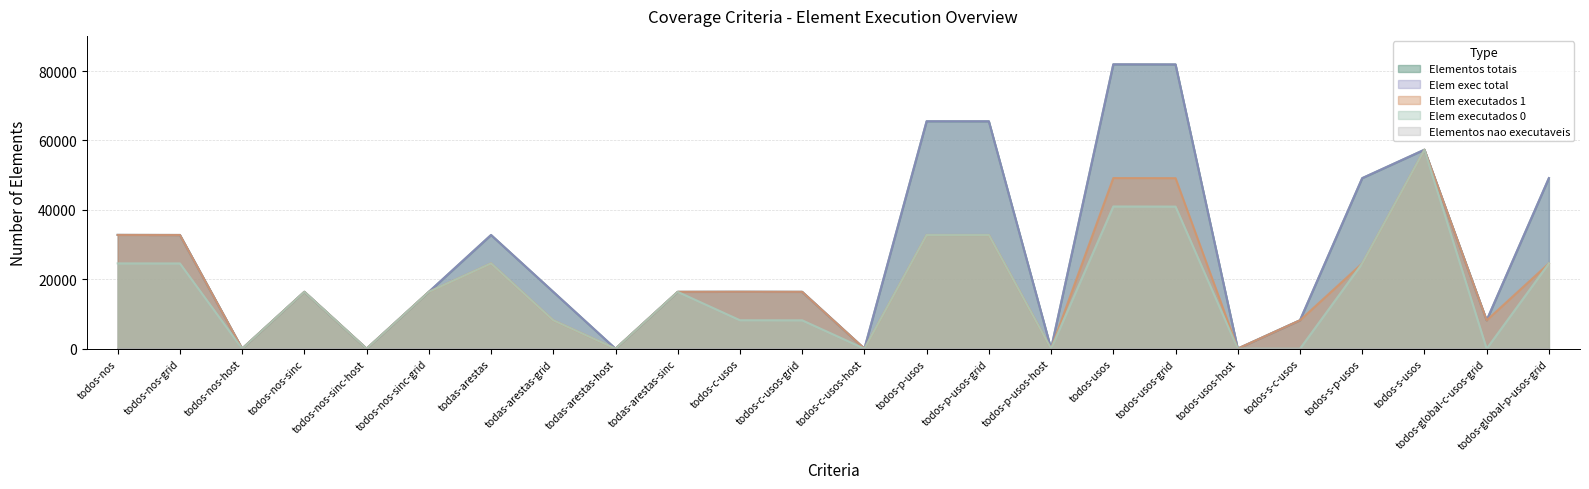

What is the label of the 20th point from the left?

todos-s-c-usos